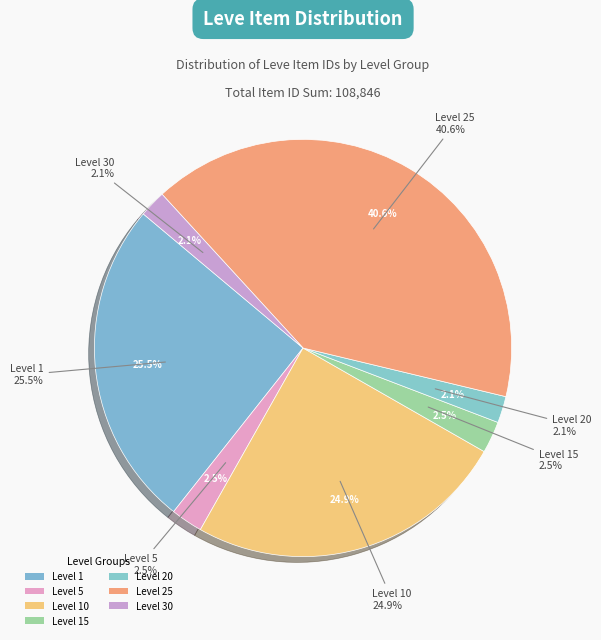

Which category has the biggest portion of the pie?

Level 25